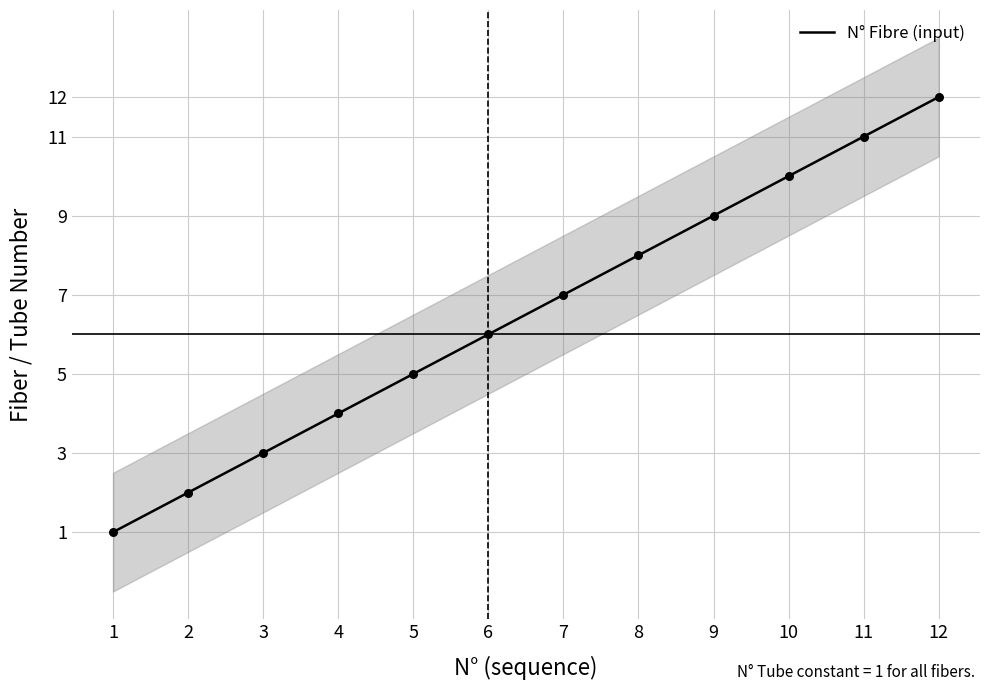

What is the change in value from 7 to 9?

+2